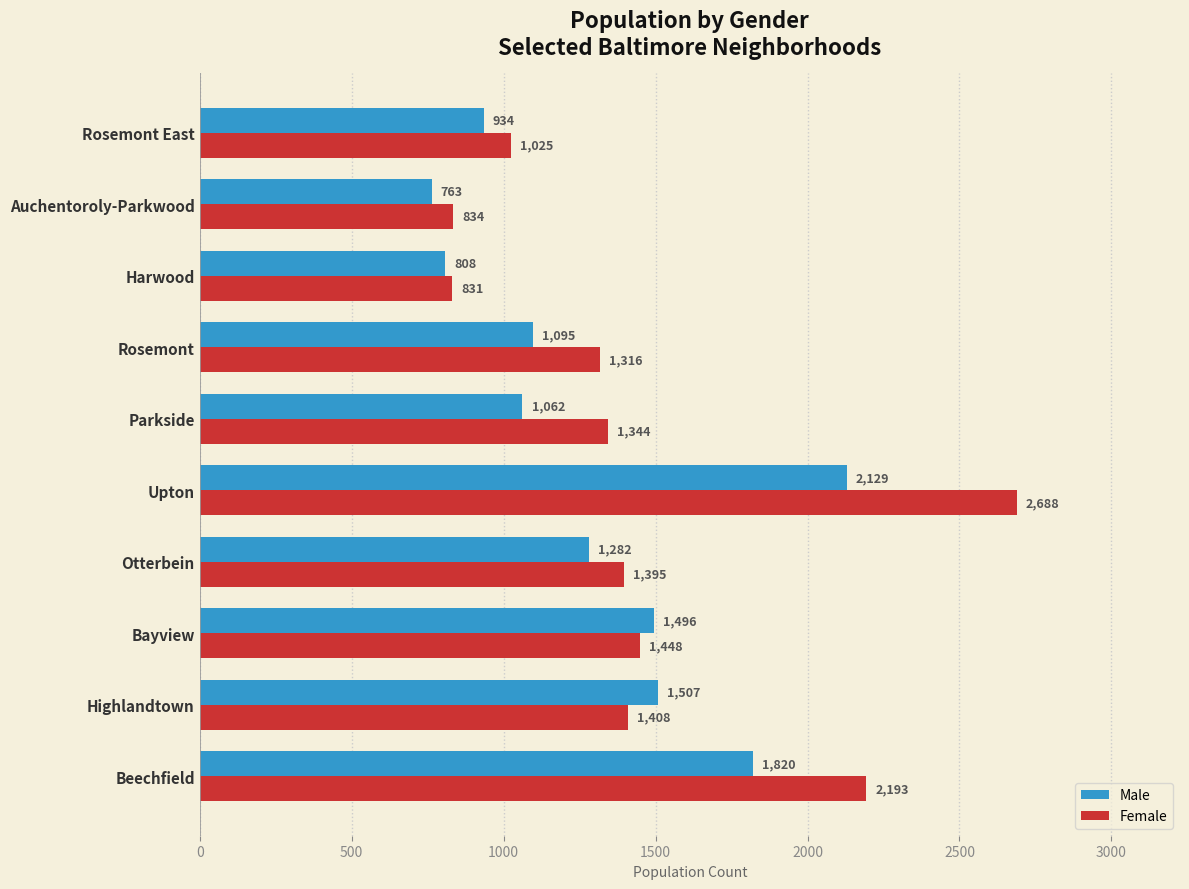

Is the value of Female at Highlandtown greater than the value of Male at Otterbein?

Yes